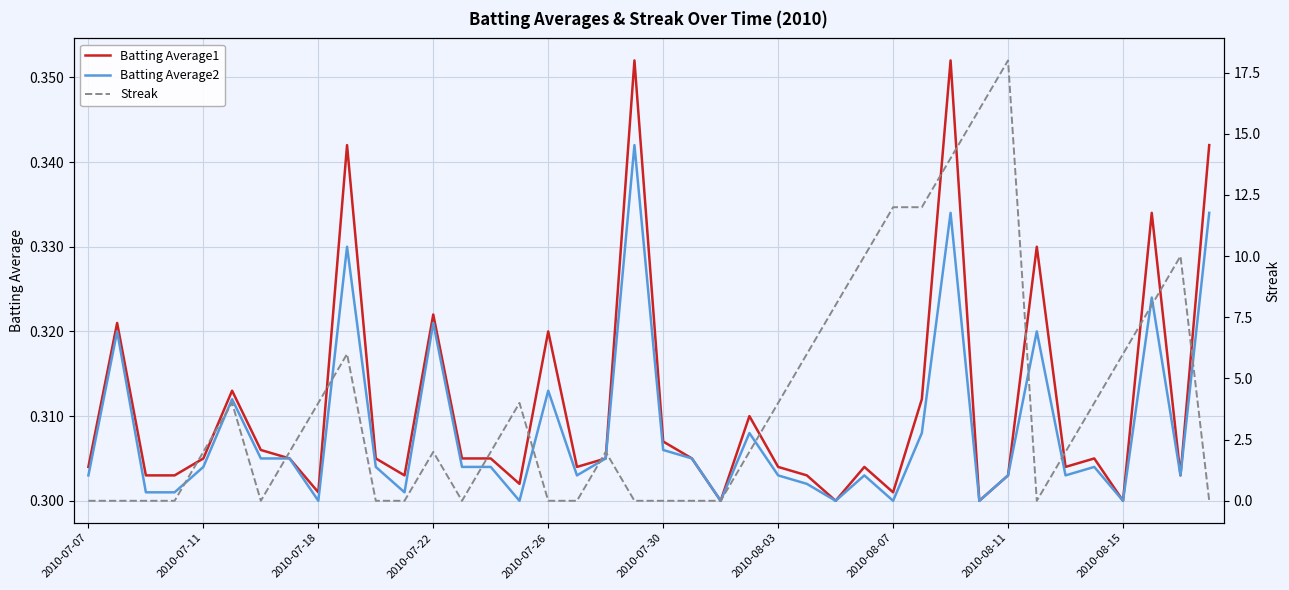

The Batting Average2 series shows 0.5 at 18. True or false?

False